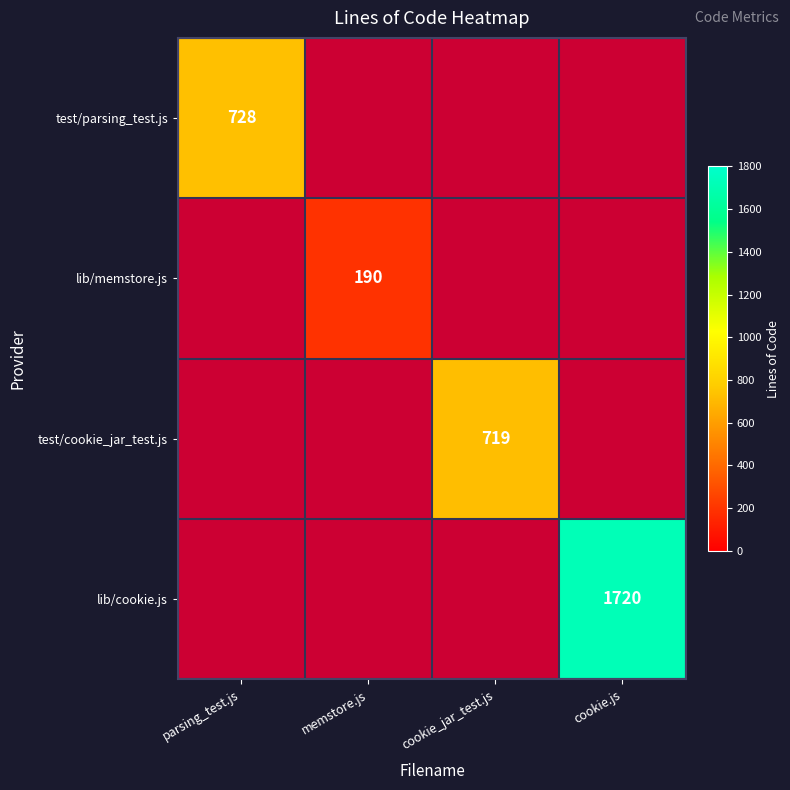

The value of lib/memstore.js at memstore.js is 283. True or false?

False